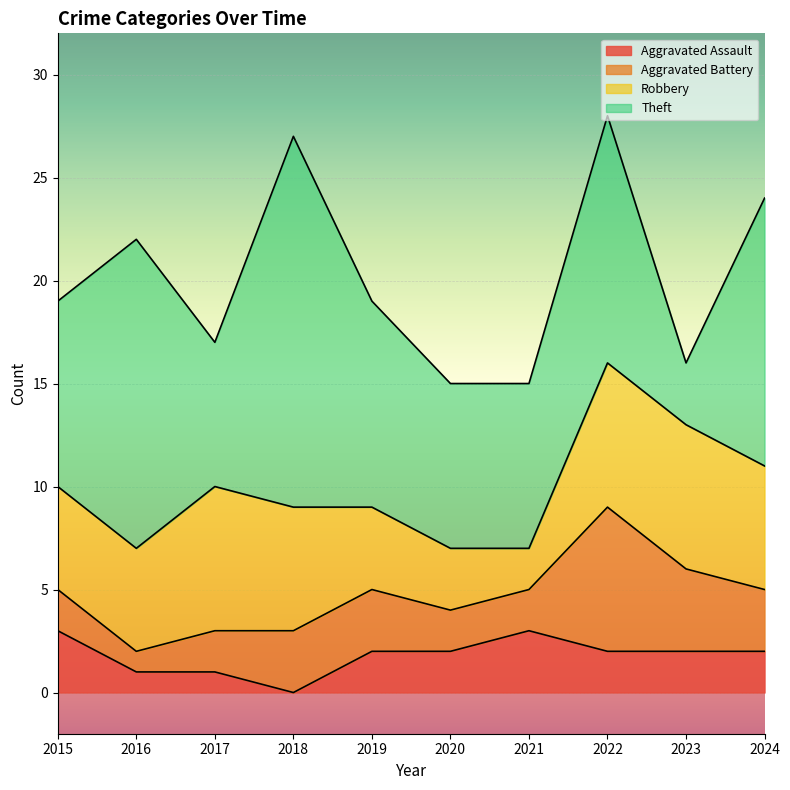

Count the Aggravated Assault values in the range 1 to 2.

7